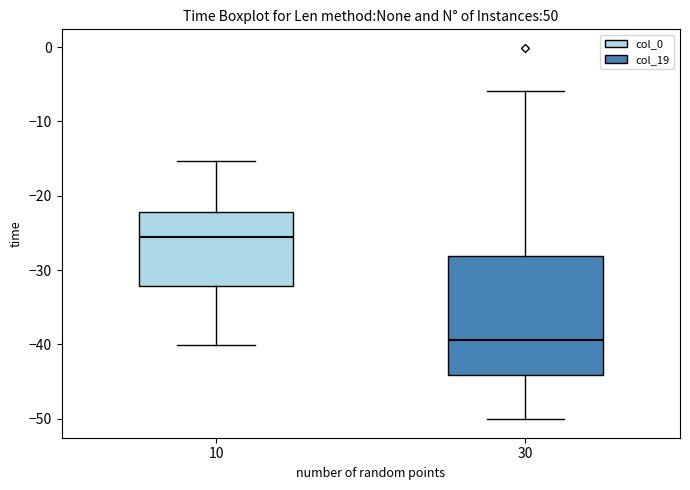

Reading left to right, read every box against the y-axis: the position of its median line, the range the box covers, and the ends of its whiskers. The values are not printed on the chart, so give them approximately, as read against the axis.

10: median -26, box -32 to -22, whiskers -40 to -15
30: median -39, box -44 to -28, whiskers -50 to -6